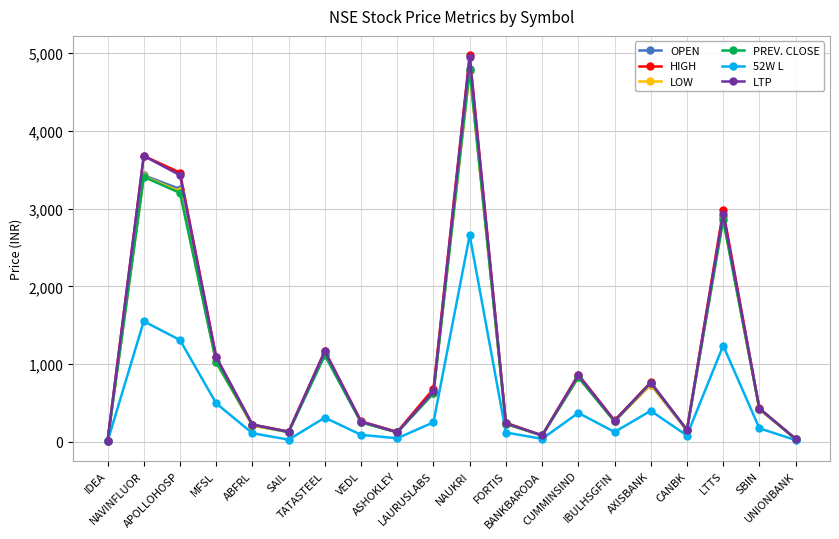

At which category does LOW reach its first local peak?

NAVINFLUOR